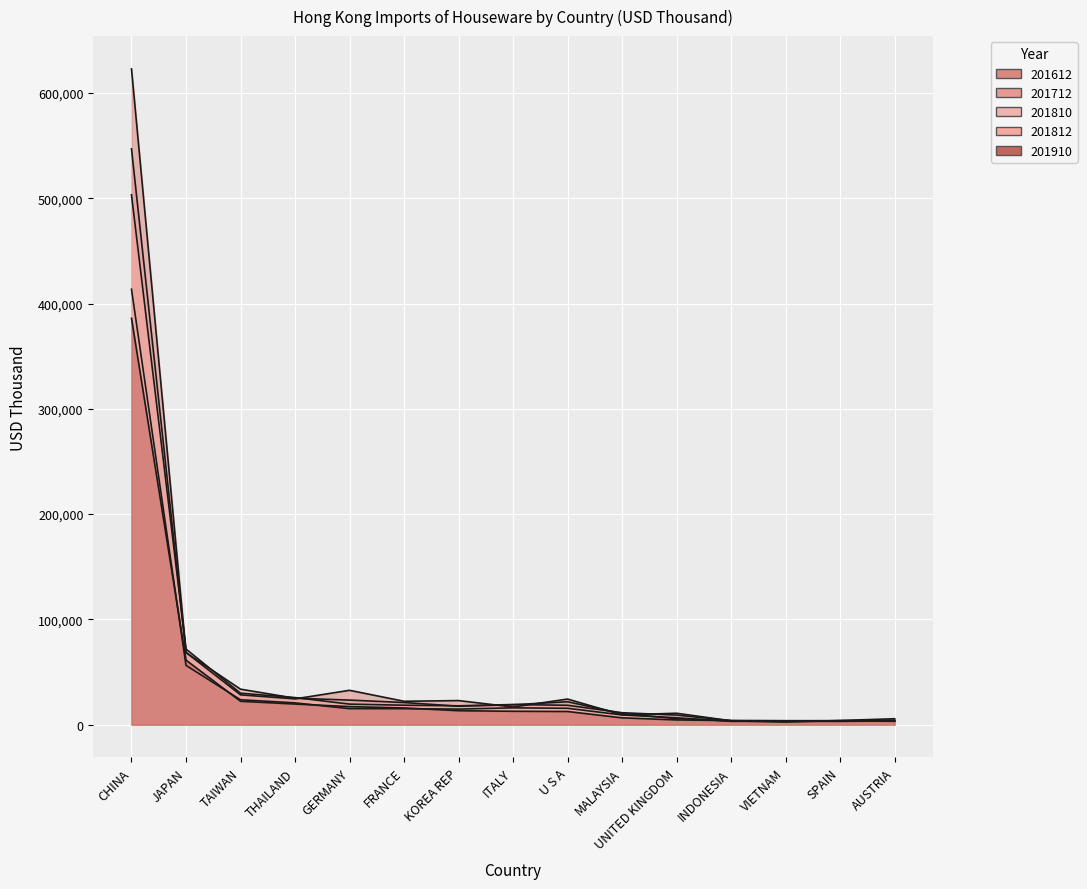

True or false: 201612 and 201812 intersect in this chart.

True